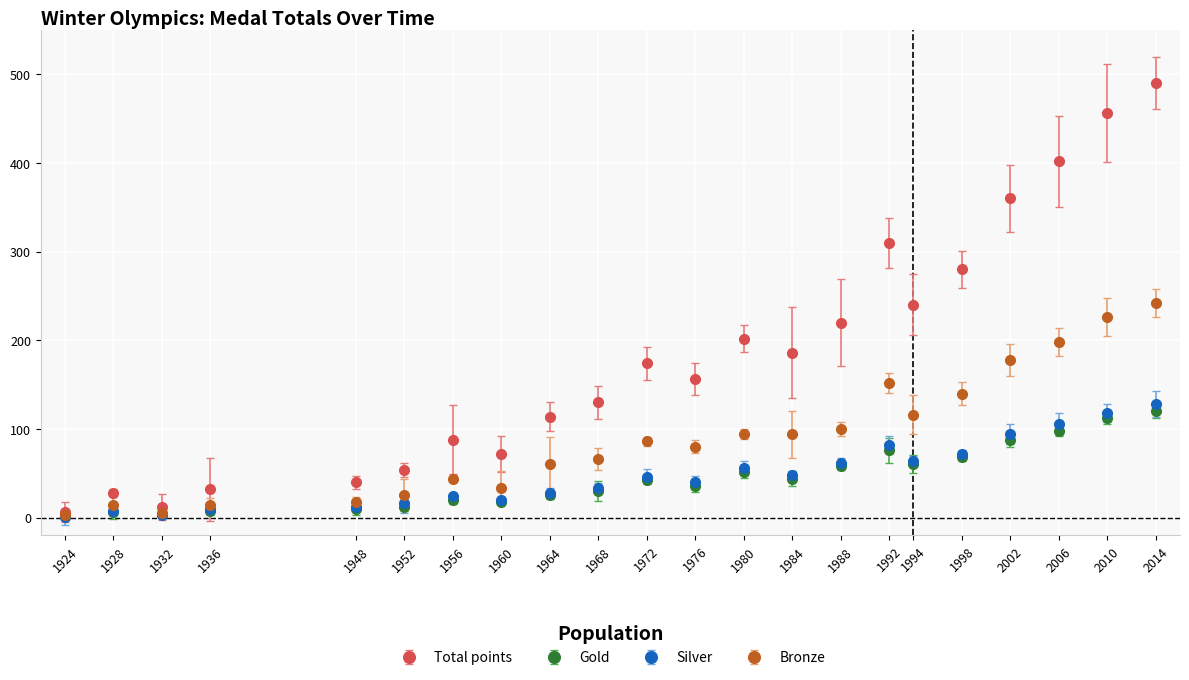

What is the highest value of the Total points series?

490